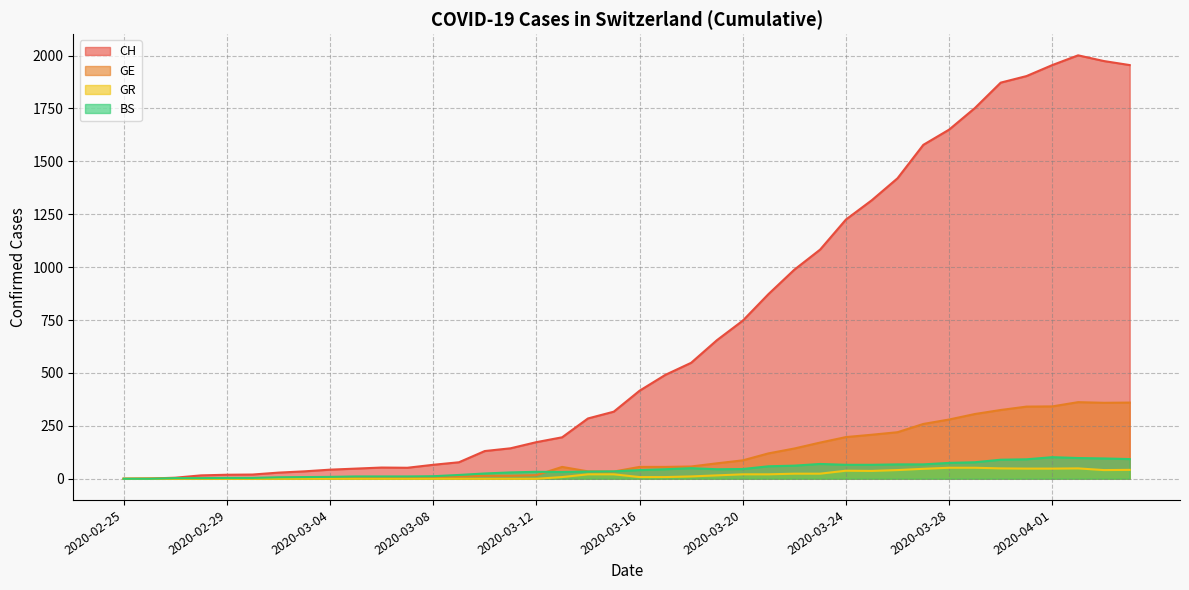

How many lines are shown in the chart?

4